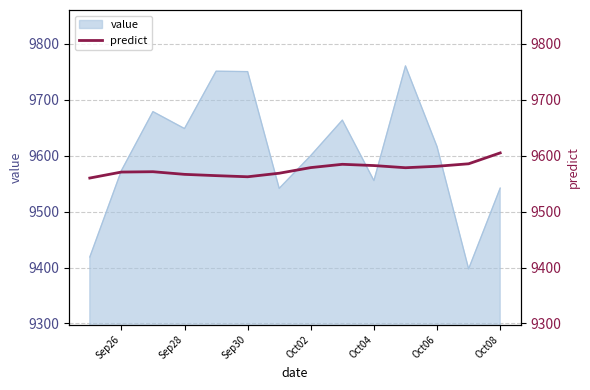

Reading left to right, list all the values displayed in this chart.

9560.1	9570.8	9571.4	9566.7	9564.4	9562.3	9568.7	9578.8	9584.7	9582.4	9578.5	9581.1	9585.6	9605.0